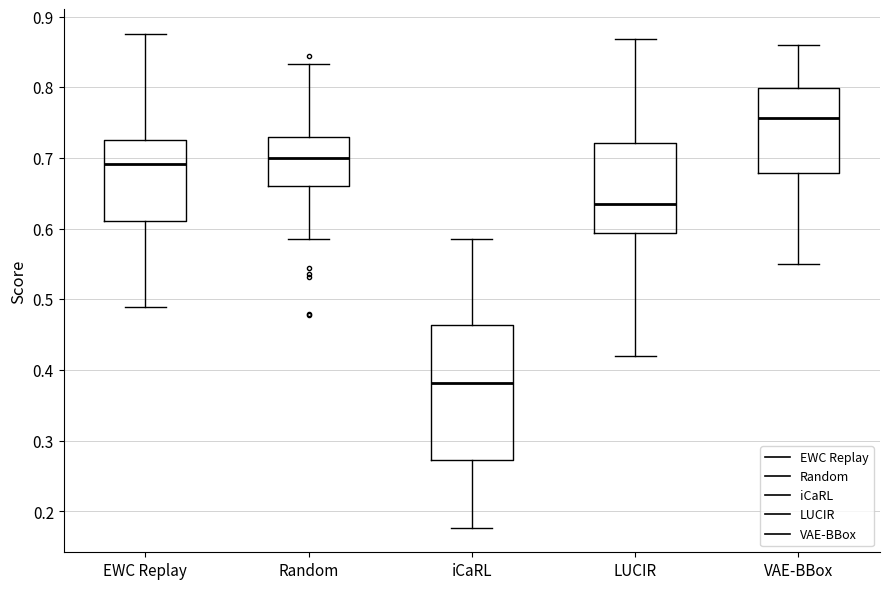

Reading left to right, read every box against the y-axis: the position of its median line, the range the box covers, and the ends of its whiskers. The values are not printed on the chart, so give them approximately, as read against the axis.

EWC Replay: median 0.69, box 0.61 to 0.73, whiskers 0.49 to 0.88
Random: median 0.70, box 0.66 to 0.73, whiskers 0.58 to 0.83
iCaRL: median 0.38, box 0.27 to 0.46, whiskers 0.18 to 0.58
LUCIR: median 0.63, box 0.59 to 0.72, whiskers 0.42 to 0.87
VAE-BBox: median 0.76, box 0.68 to 0.80, whiskers 0.55 to 0.86